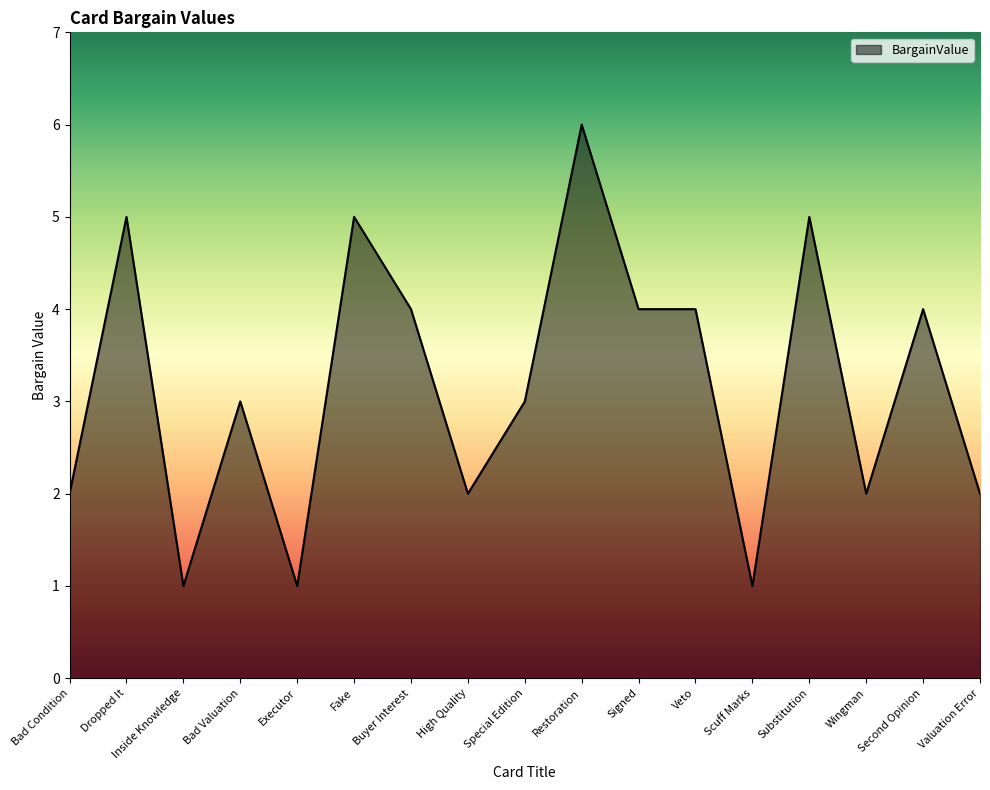

The chart shows a value of 2 at Wingman. True or false?

True